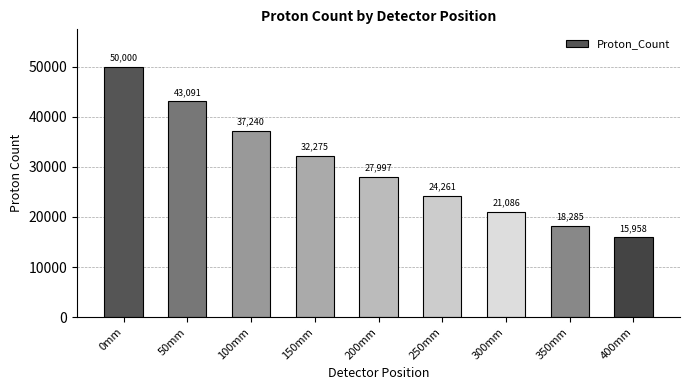

Reading right to left, list all the values displayed in this chart.

400mm=15958	350mm=18285	300mm=21086	250mm=24261	200mm=27997	150mm=32275	100mm=37240	50mm=43091	0mm=50000